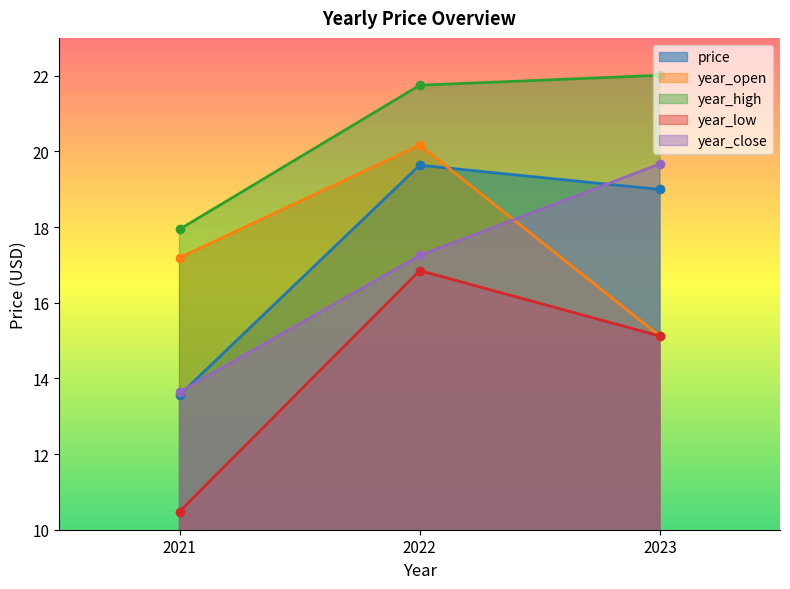

At which category is the sum across all series the highest?

2022